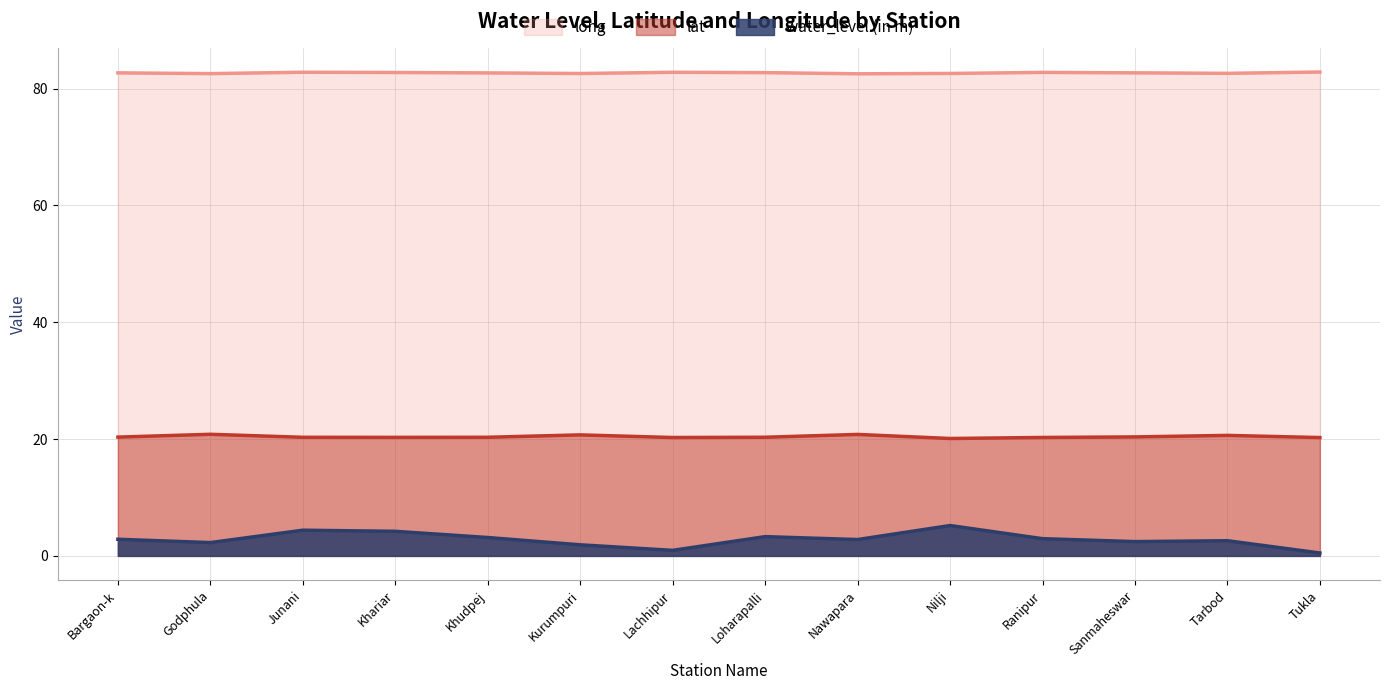

At which category does the chart reach its minimum across all series?

Tukla